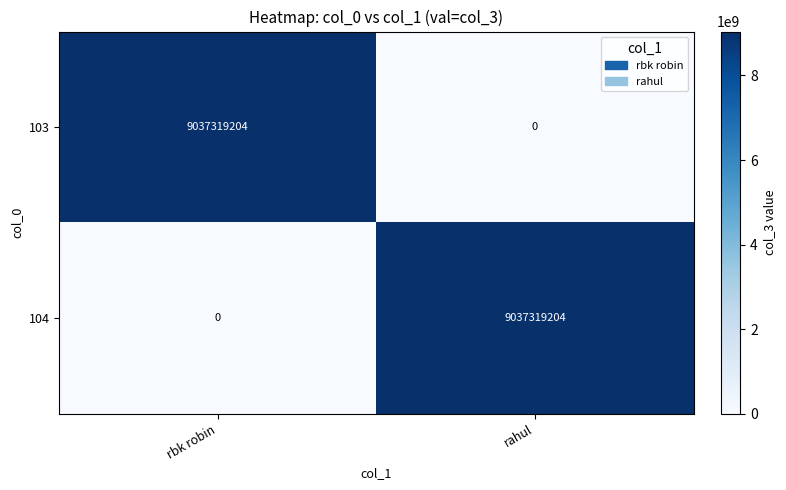

What is the maximum value for 104?

9037319204